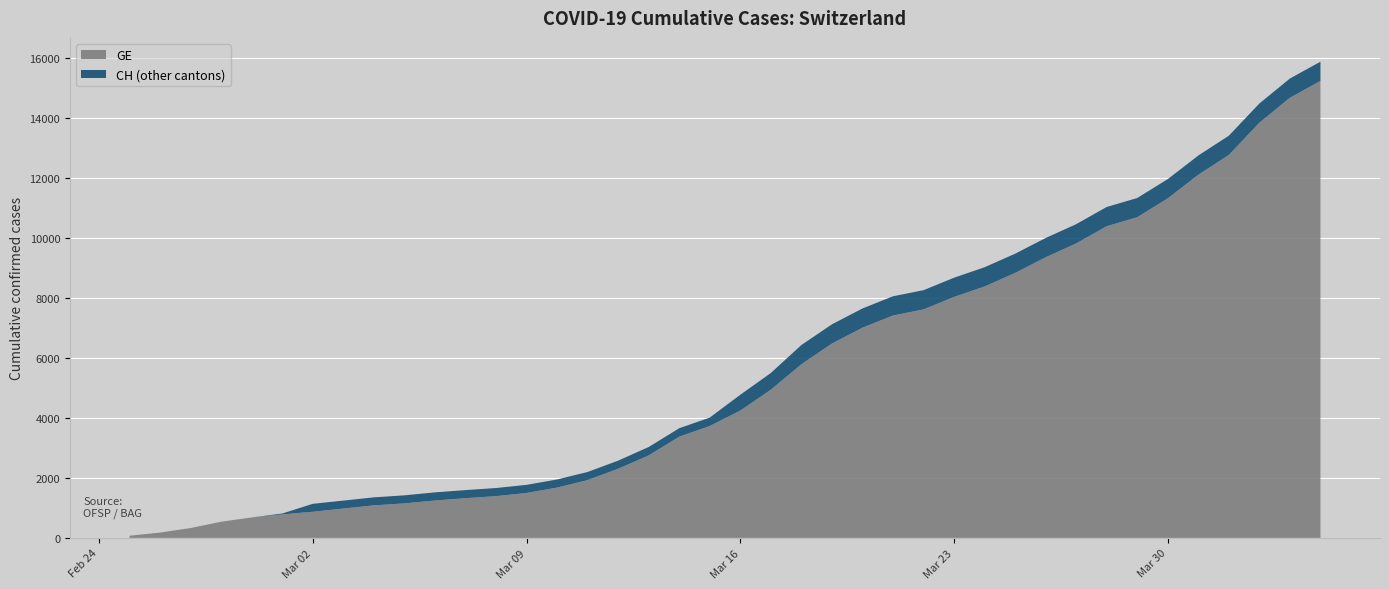

Reading left to right, extract all data points from this chart.

GE: 2020-02-25=73	2020-02-26=178	2020-02-27=329	2020-02-28=540	2020-02-29=682	2020-03-01=784	2020-03-02=872	2020-03-03=979	2020-03-04=1085	2020-03-05=1152	2020-03-06=1248	2020-03-07=1324	2020-03-08=1393	2020-03-09=1499	2020-03-10=1678	2020-03-11=1928	2020-03-12=2306	2020-03-13=2752	2020-03-14=3377	2020-03-15=3733	2020-03-16=4248	2020-03-17=4944	2020-03-18=5792	2020-03-19=6483	2020-03-20=7012	2020-03-21=7419	2020-03-22=7623	2020-03-23=8039	2020-03-24=8388	2020-03-25=8839	2020-03-26=9363	2020-03-27=9825	2020-03-28=10399	2020-03-29=10698	2020-03-30=11329	2020-03-31=12116	2020-04-01=12777	2020-04-02=13852	2020-04-03=14685	2020-04-04=15246
CH: 2020-02-25=73	2020-02-26=178	2020-02-27=329	2020-02-28=540	2020-02-29=682	2020-03-01=814	2020-03-02=1137	2020-03-03=1245	2020-03-04=1353	2020-03-05=1420	2020-03-06=1519	2020-03-07=1595	2020-03-08=1664	2020-03-09=1770	2020-03-10=1949	2020-03-11=2199	2020-03-12=2577	2020-03-13=3033	2020-03-14=3658	2020-03-15=4014	2020-03-16=4775	2020-03-17=5501	2020-03-18=6434	2020-03-19=7125	2020-03-20=7654	2020-03-21=8061	2020-03-22=8265	2020-03-23=8681	2020-03-24=9030	2020-03-25=9481	2020-03-26=10005	2020-03-27=10467	2020-03-28=11041	2020-03-29=11340	2020-03-30=11971	2020-03-31=12758	2020-04-01=13419	2020-04-02=14494	2020-04-03=15327	2020-04-04=15888